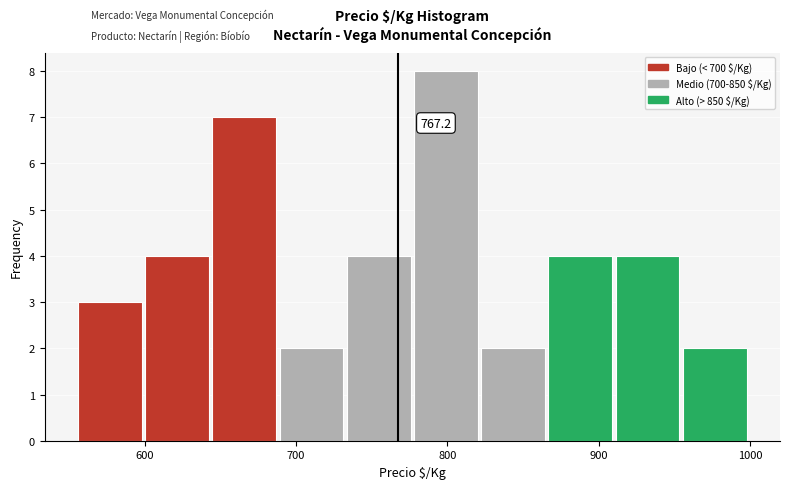

Over which range of the x-axis is the bar tallest?

780 to 820